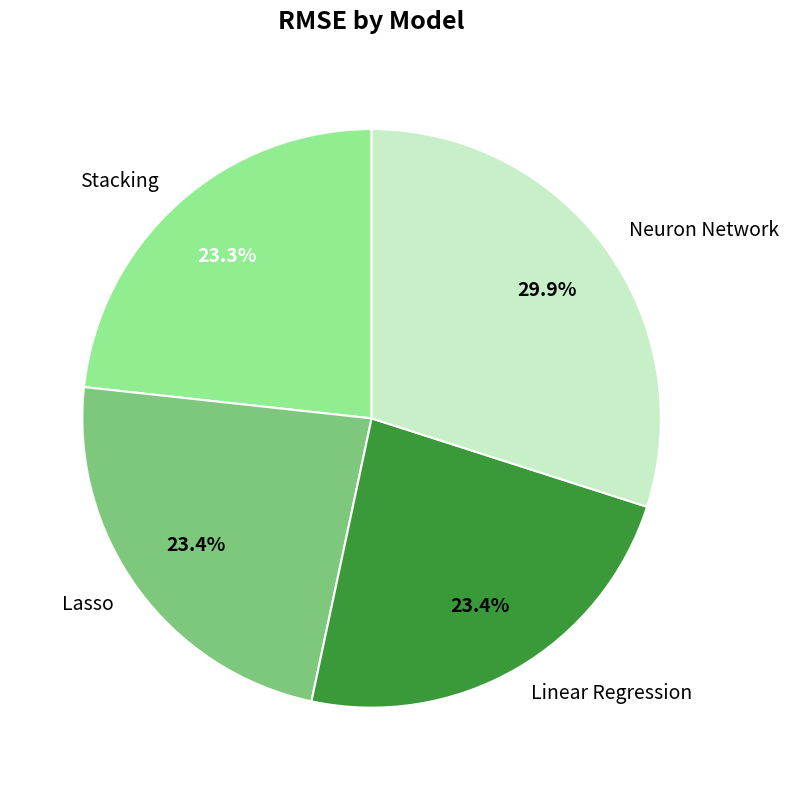

Which slice is the largest?

Neuron Network